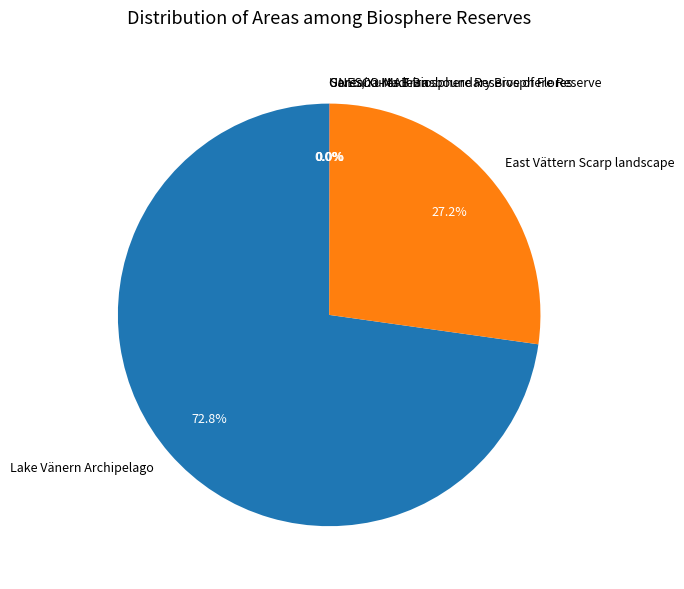

Does any single category account for the majority?

Yes